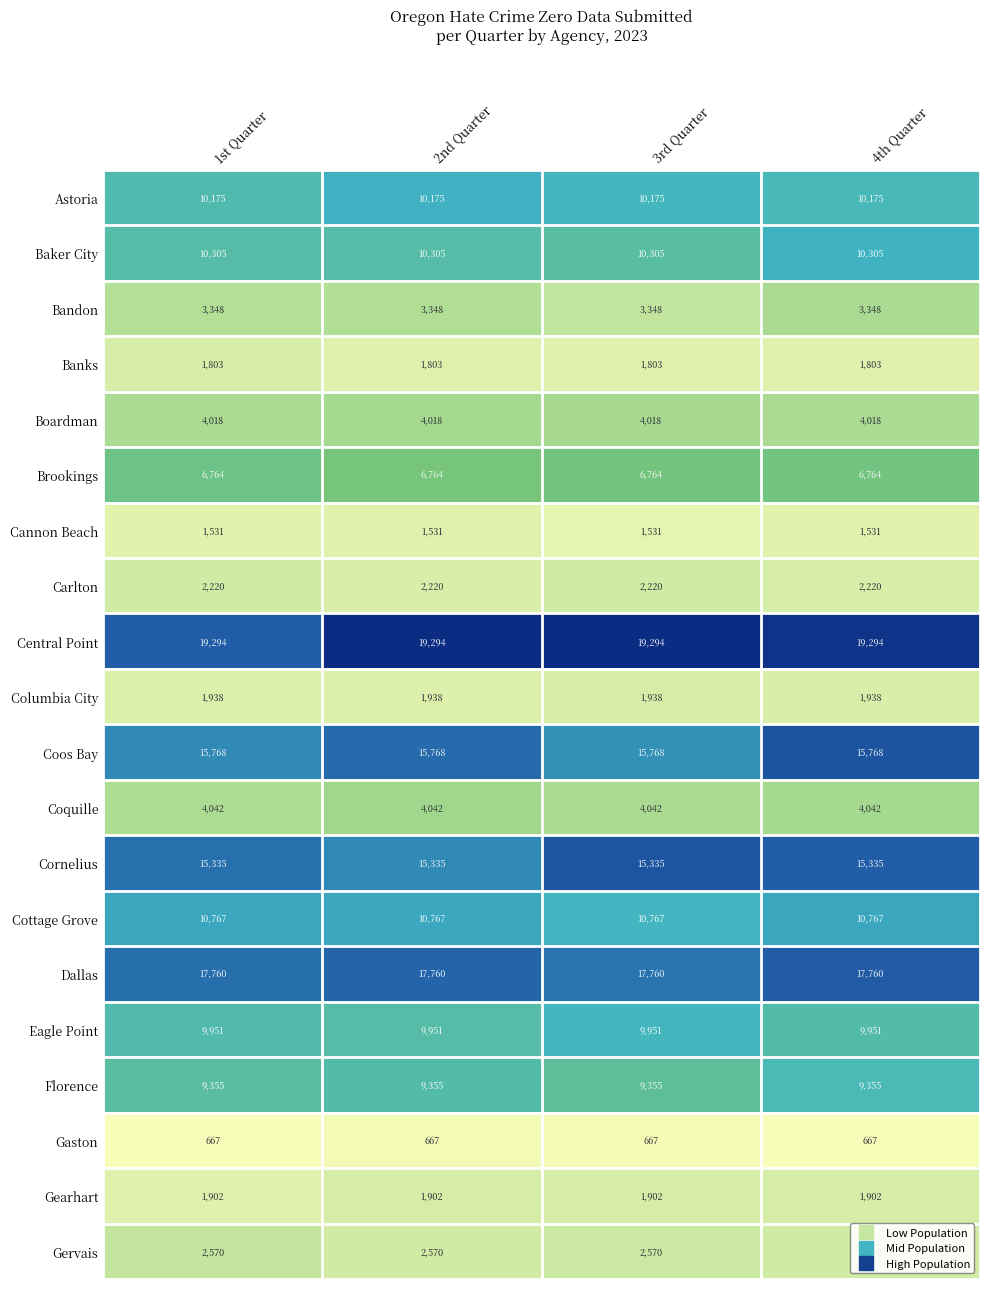

What is the maximum value for Eagle Point?

9951